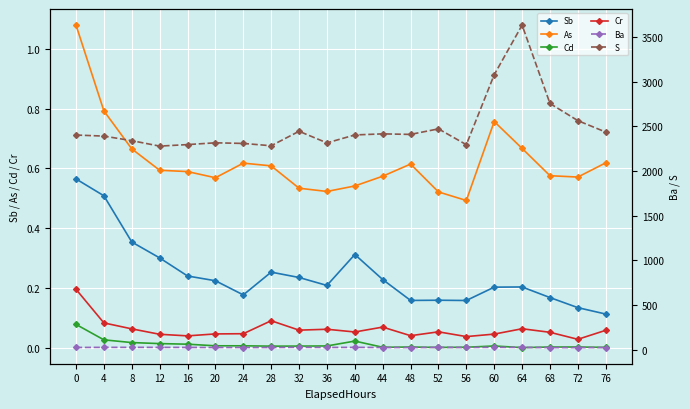

At how many categories does at least one series exceed 81?

20